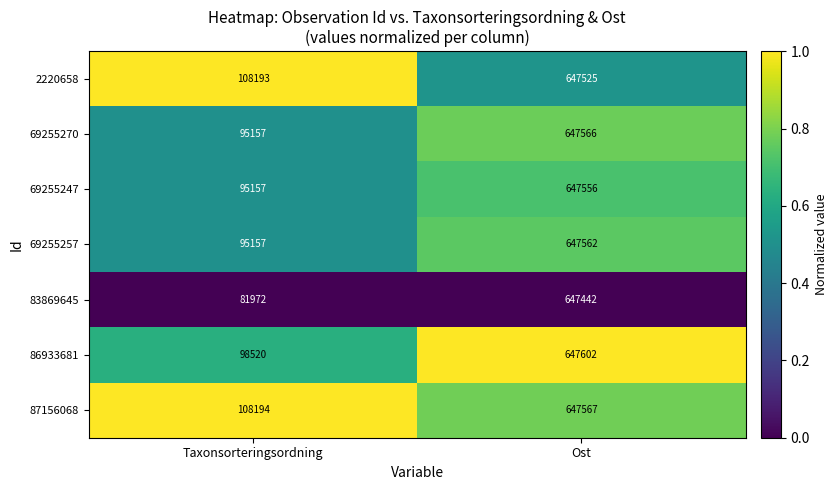

At which label does 87156068 reach its peak?

Ost